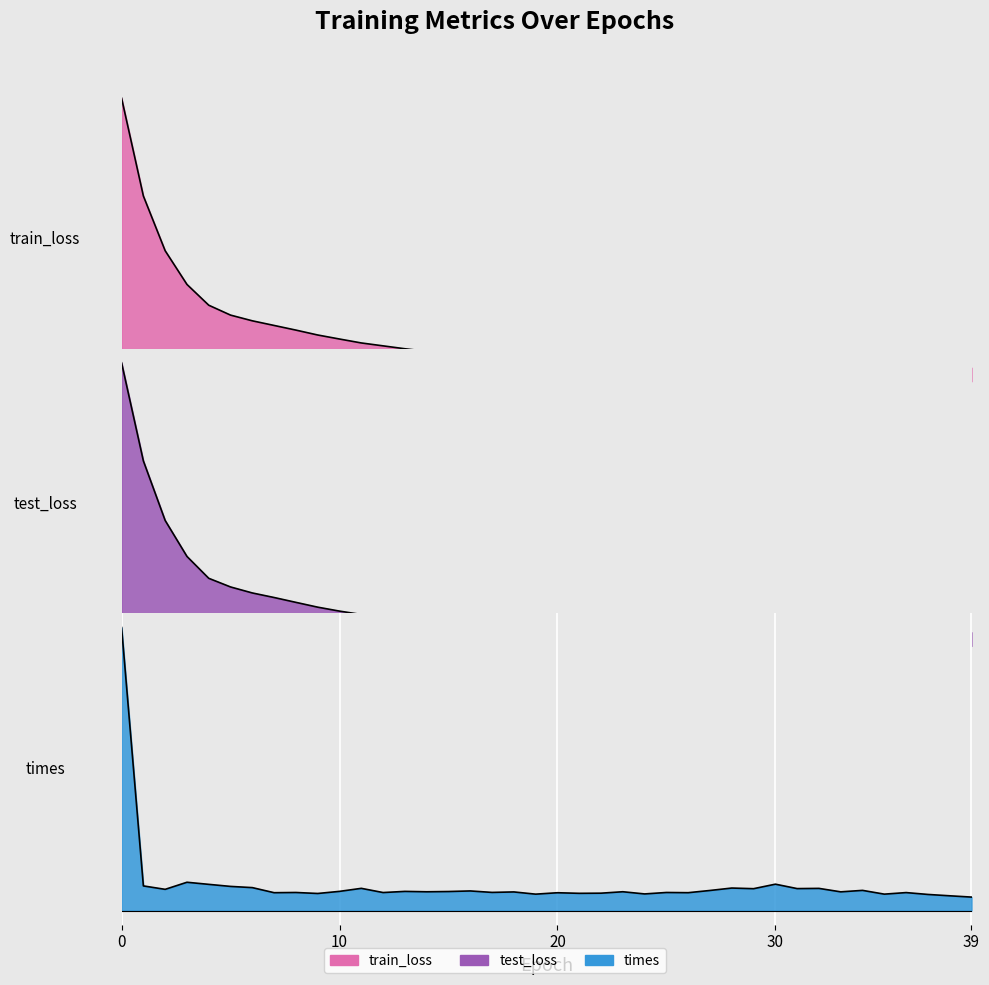

Is it true that times equals 0.1 at 5?

False